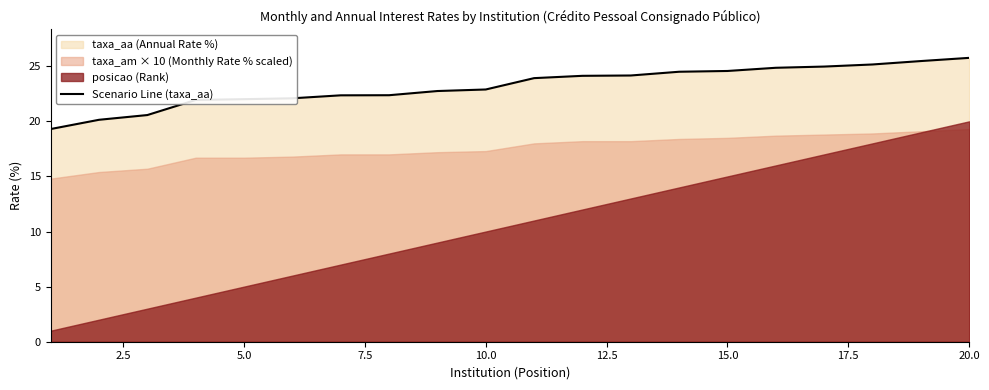

How many lines are shown in the chart?

1